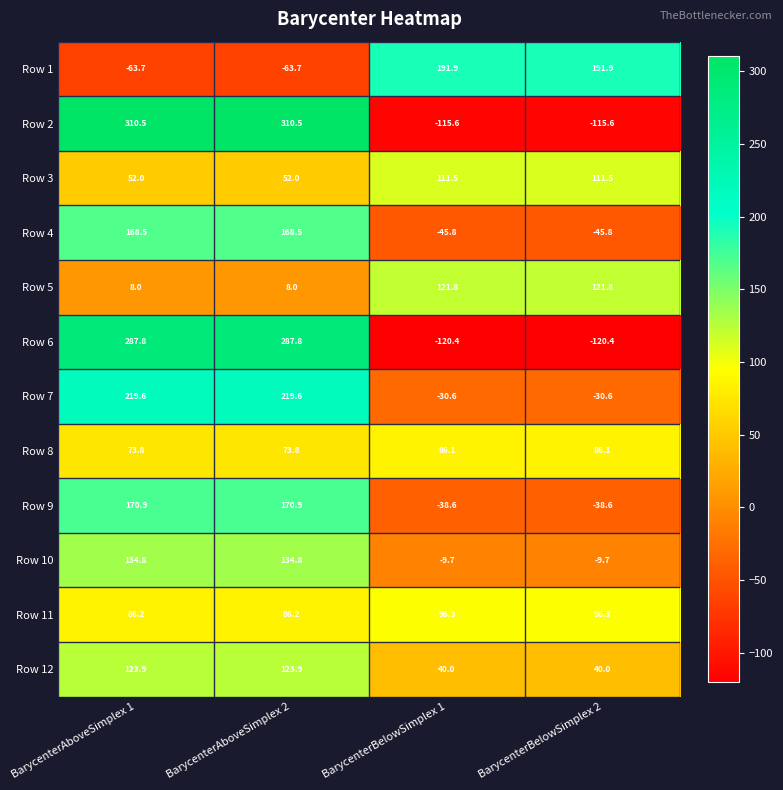

What is the difference between the highest and lowest values at BarycenterAboveSimplex 1?

374.2